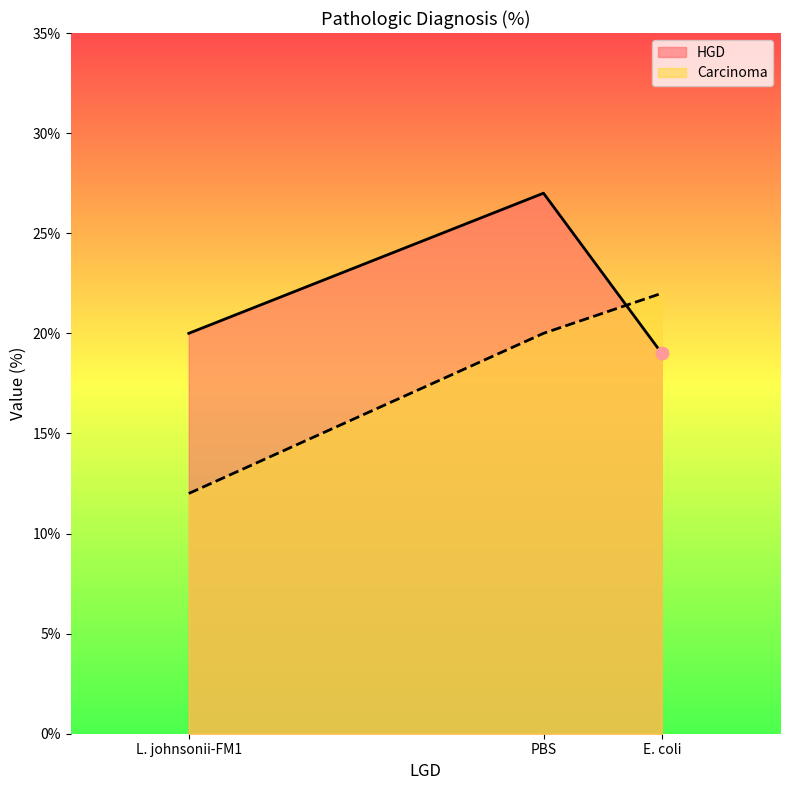

Which series reaches the minimum Y coordinate?

Carcinoma